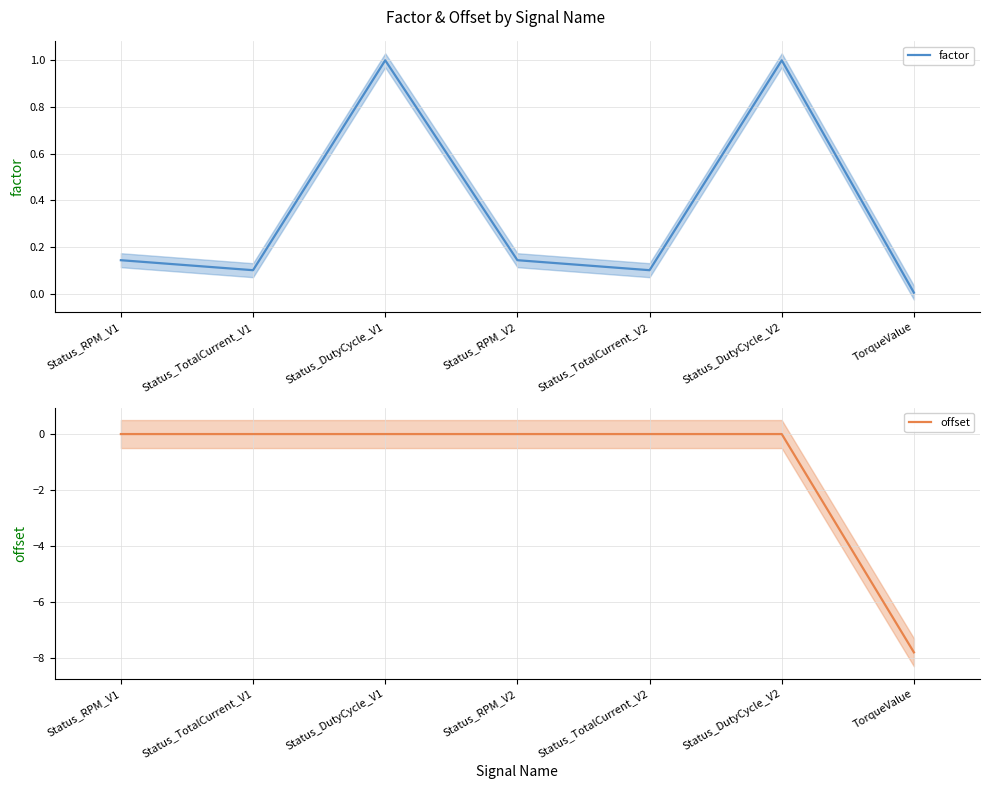

True or false: factor and offset intersect in this chart.

False